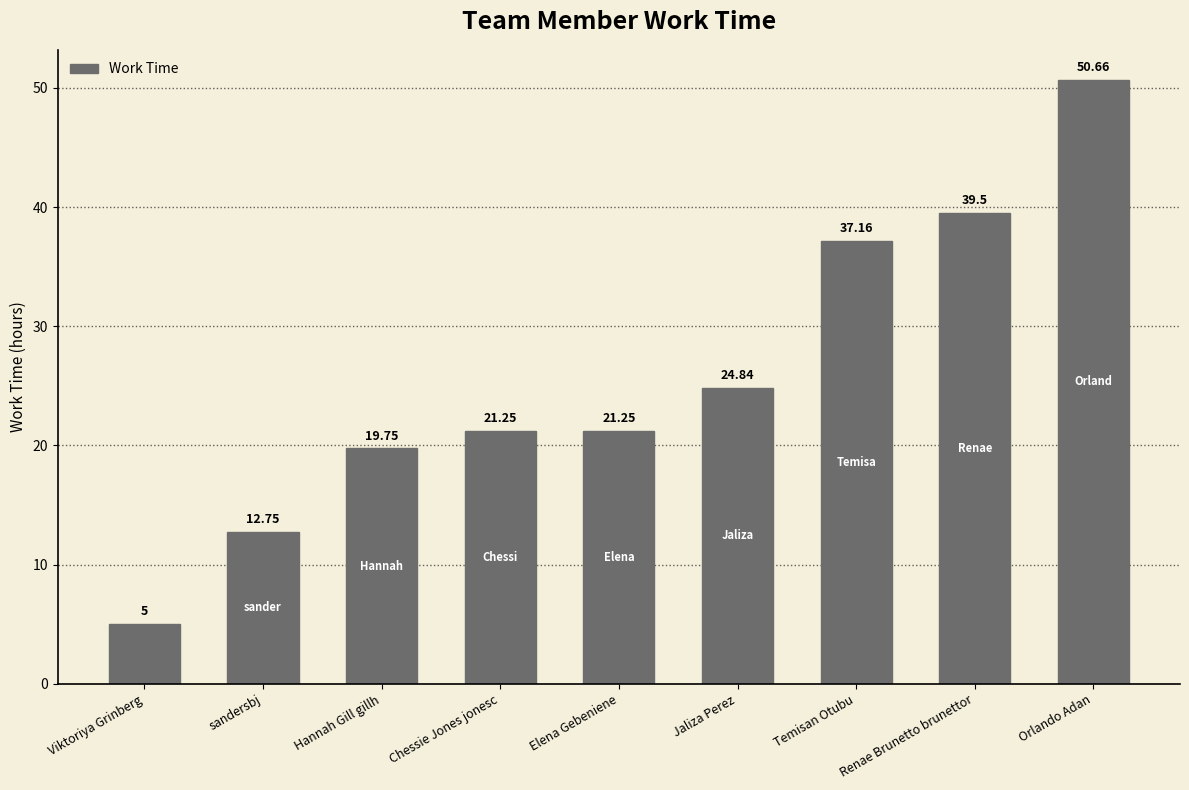

At which label does the data first exceed 21?

Chessie Jones jonesc